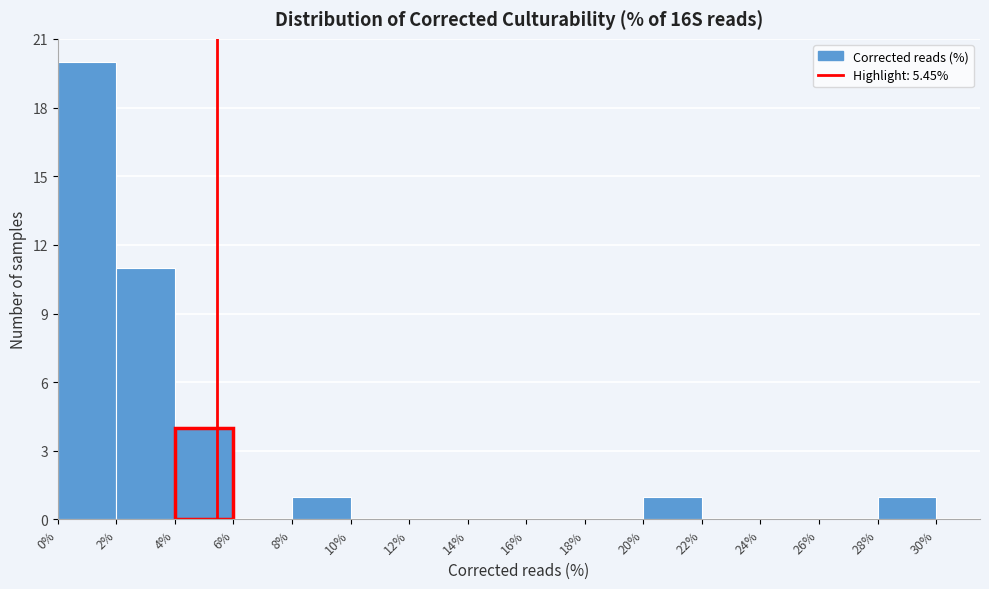

How tall is the bar that spans 20% to 22% on the x-axis? The values are not printed on the chart, so give them approximately, as read against the axis.

1